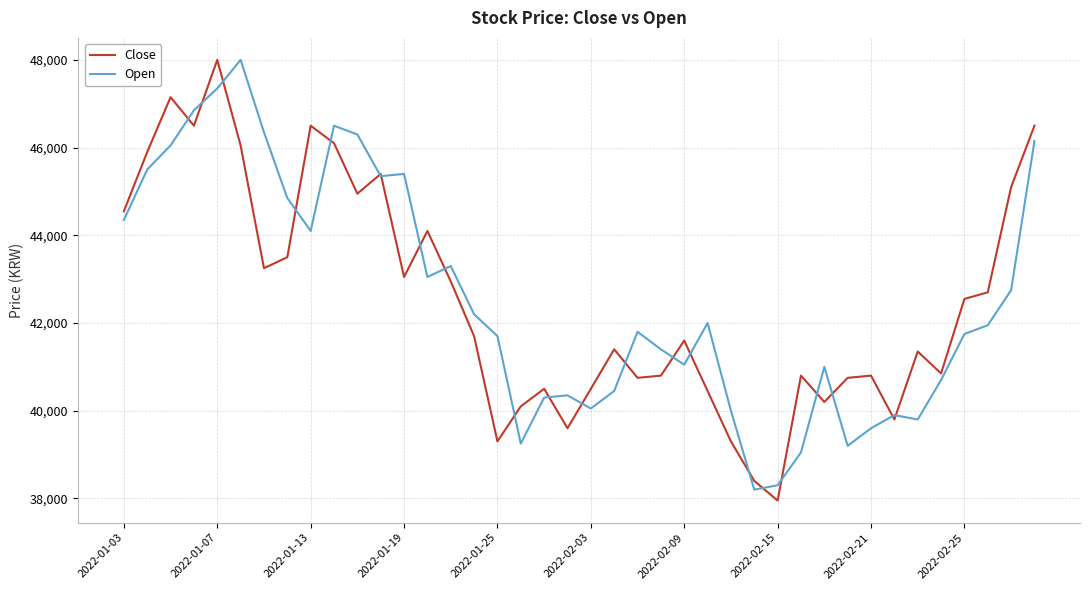

How many interior local valleys does the Close series have?

11